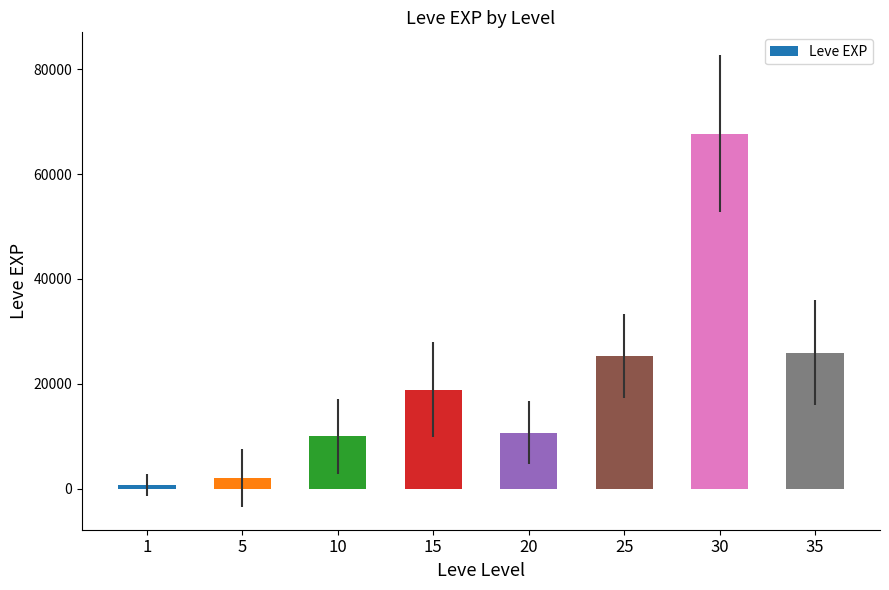

Which label corresponds to the smallest value in the chart?

1